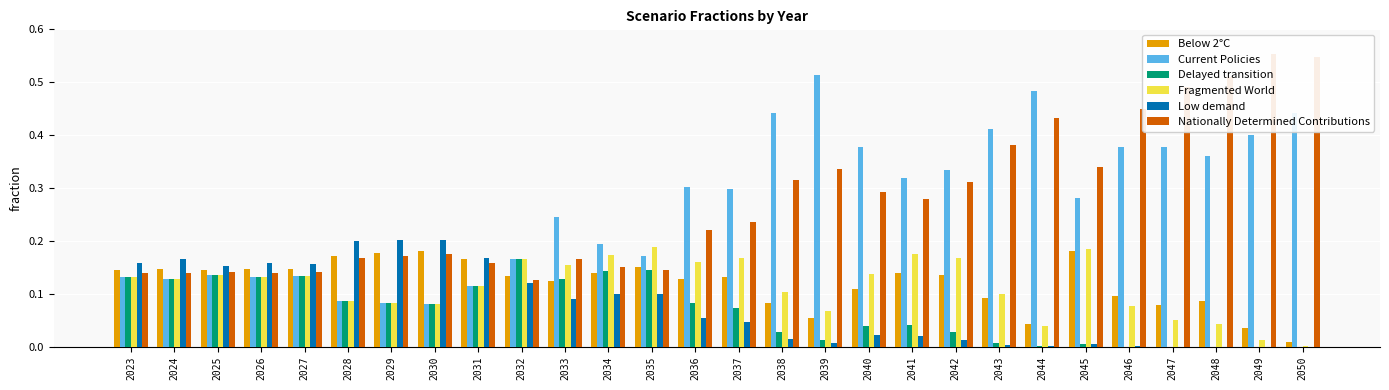

Is it true that Nationally Determined Contributions equals 0.4 at 2042?

False